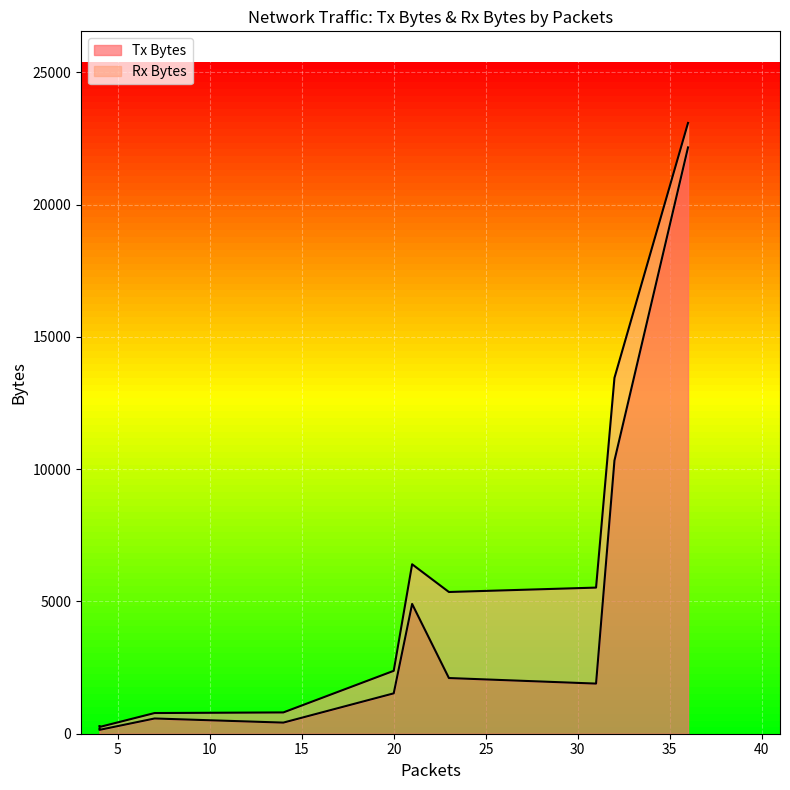

Rank the series by their maximum value, from lowest to highest.

Rx Bytes, Tx Bytes